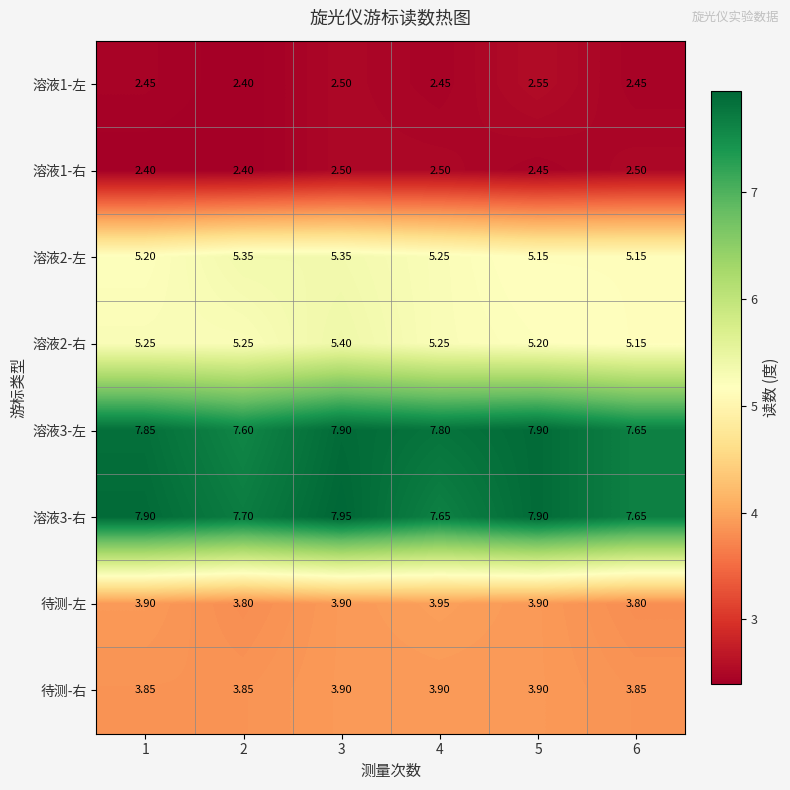

Is the value of 溶液3-右 at 3 greater than the value of 溶液3-左 at 2?

Yes